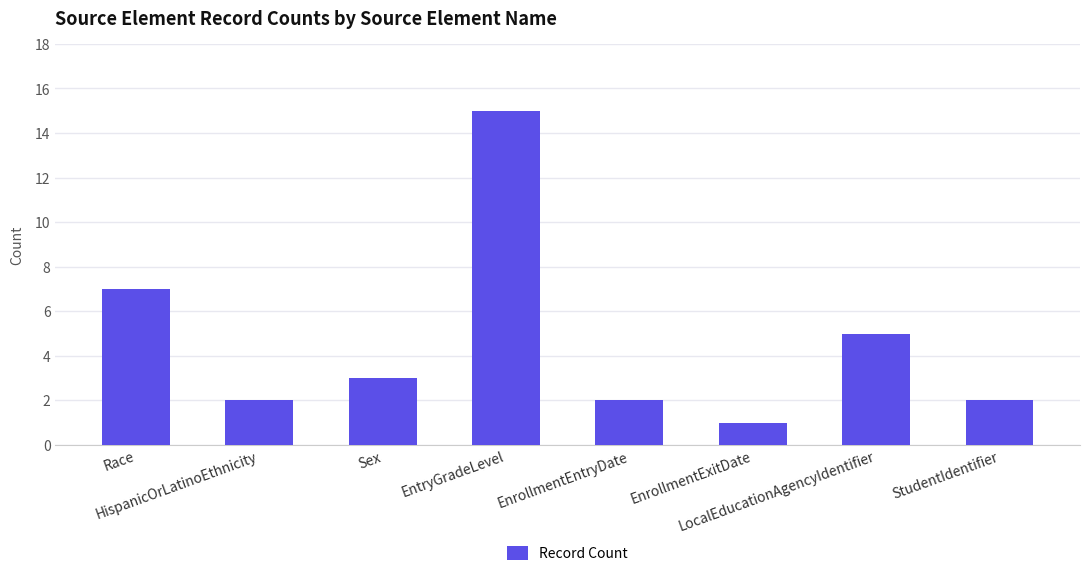

Count the number of categories in the chart.

8